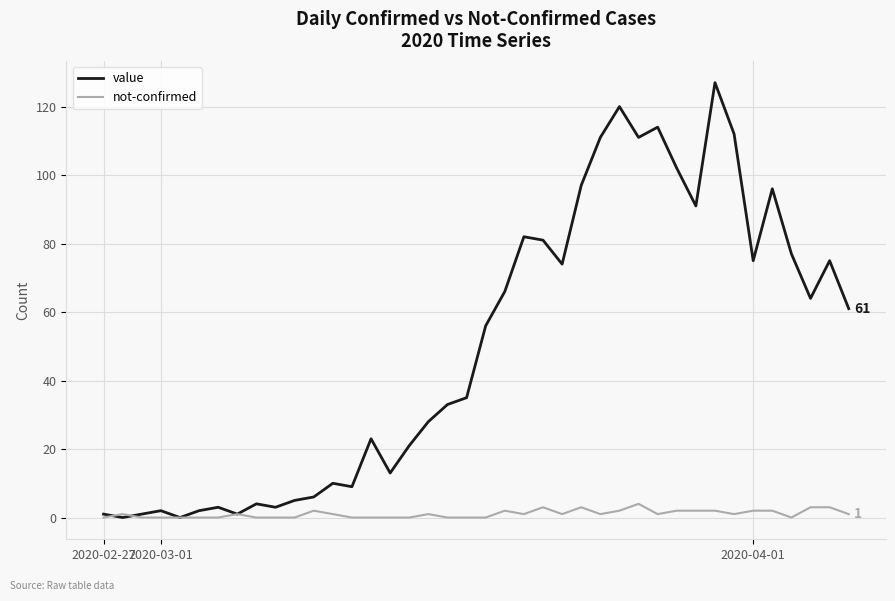

Reading right to left, list all the values displayed in this chart.

value: 61	75	64	77	96	75	112	127	91	102	114	111	120	111	97	74	81	82	66	56	35	33	28	21	13	23	9	10	6	5	3	4	1	3	2	0	2	1	0	1
not-confirmed: 1	3	3	0	2	2	1	2	2	2	1	4	2	1	3	1	3	1	2	0	0	0	1	0	0	0	0	1	2	0	0	0	1	0	0	0	0	0	1	0